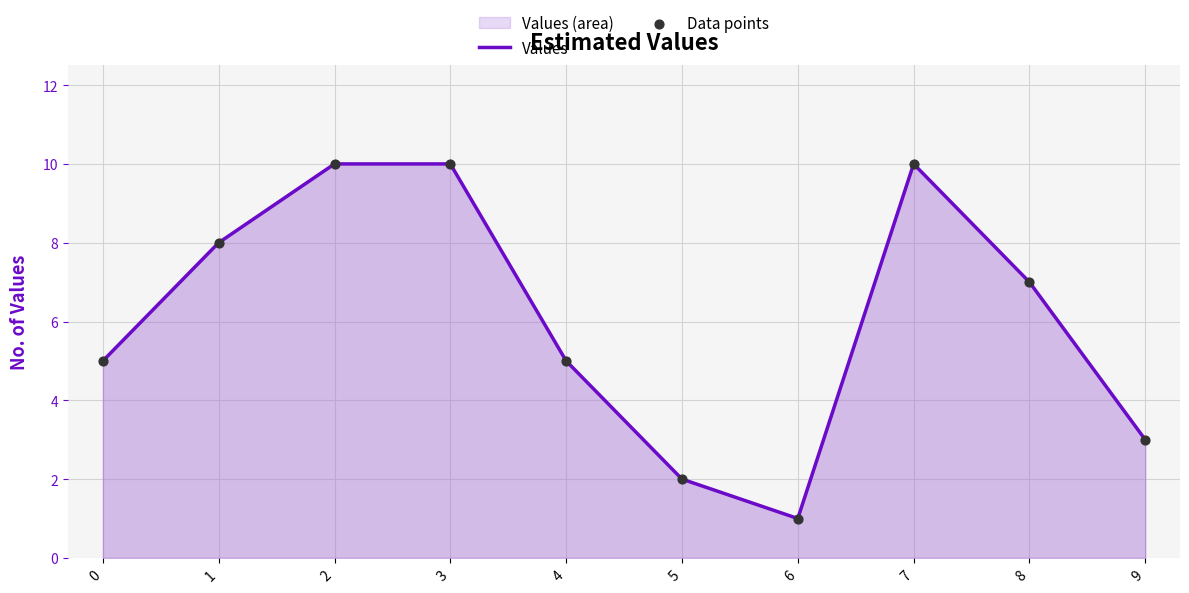

At how many categories does at least one series exceed 5?

5